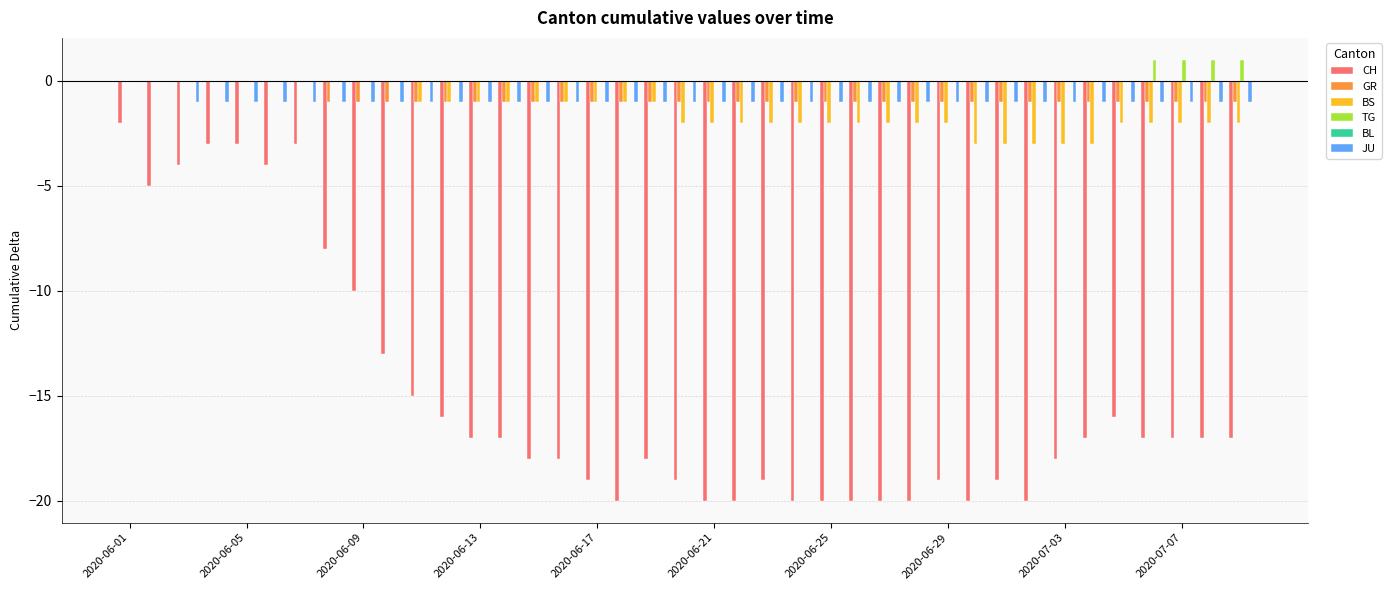

Which category has the highest value in the GR series?

2020-06-01